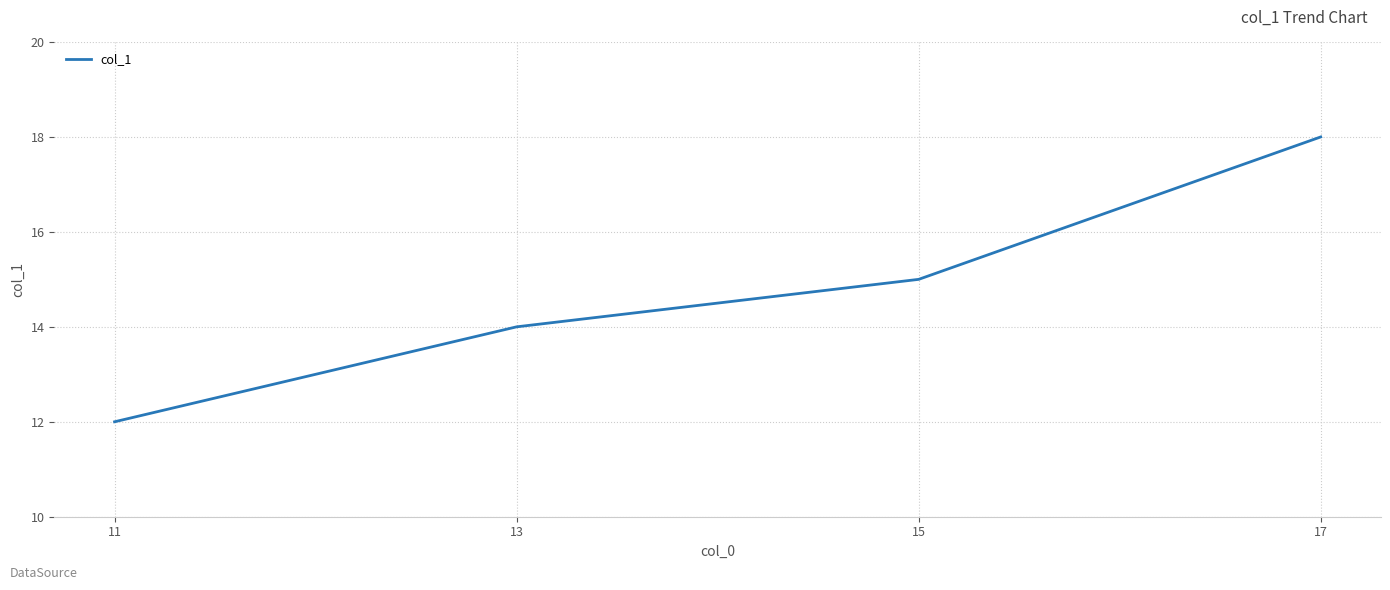

Count the number of categories in the chart.

4